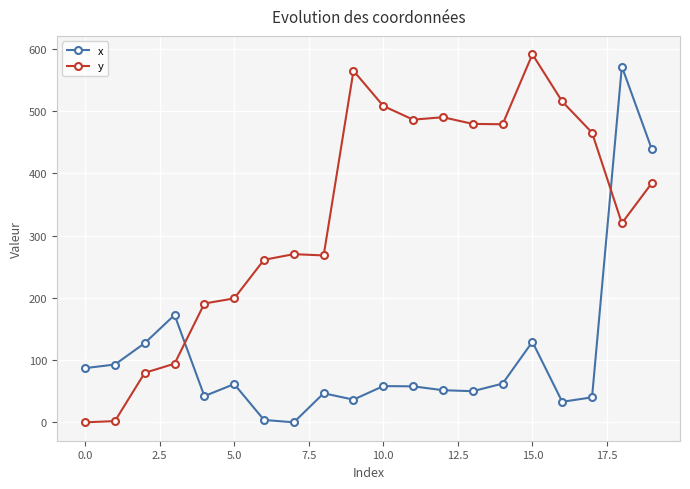

What is the average value of the x series?

108.2